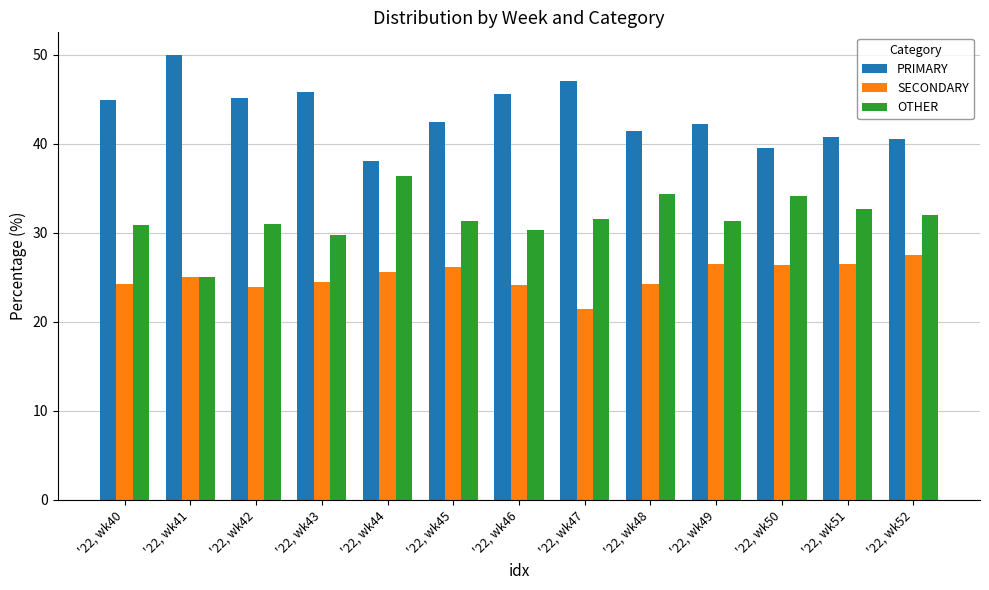

Which category has the highest value across all series?

'22, wk41